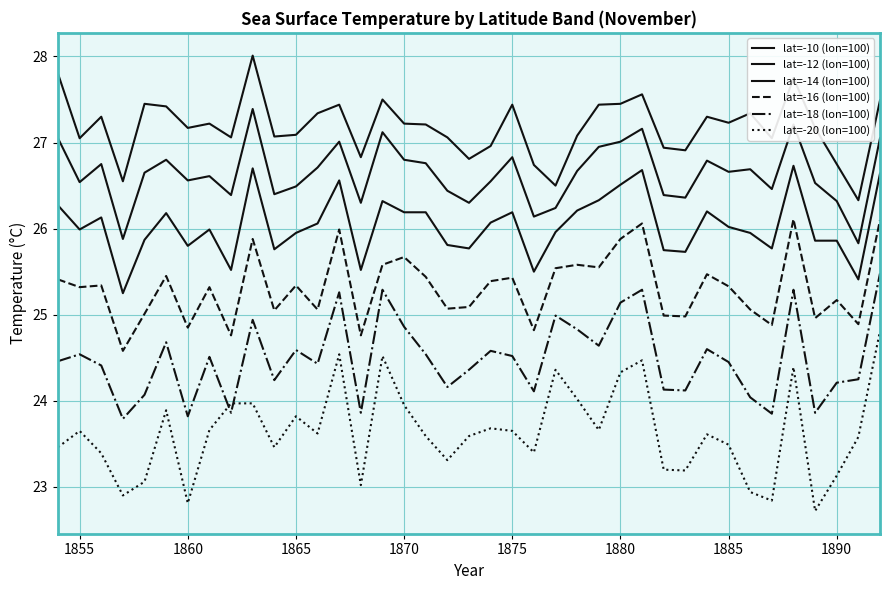

Is this an area chart (filled region under the line)?

No